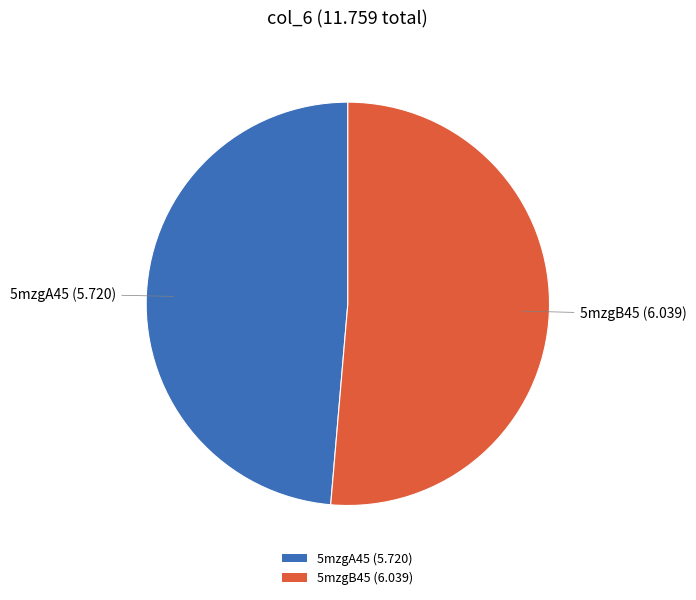

Which has a higher value, 5mzgA45 or 5mzgB45?

5mzgB45